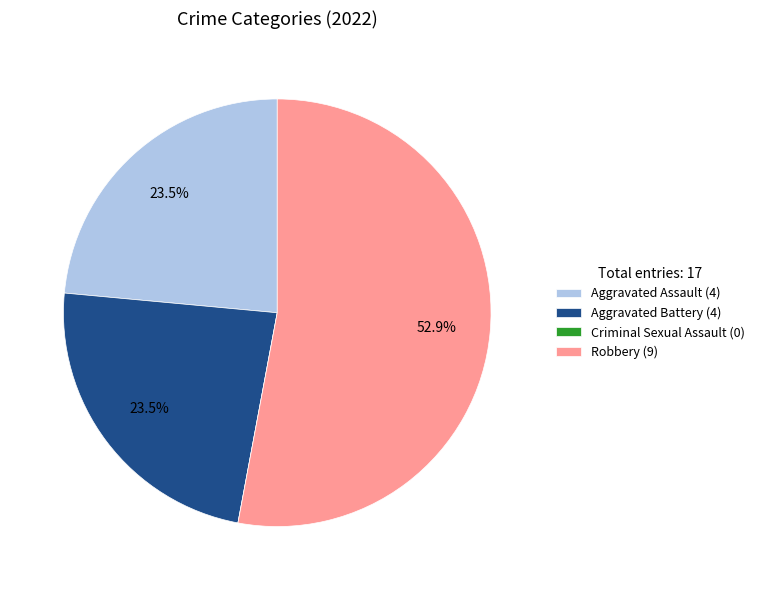

Combined, do Aggravated Assault (4) and Robbery (9) account for over 50%?

Yes